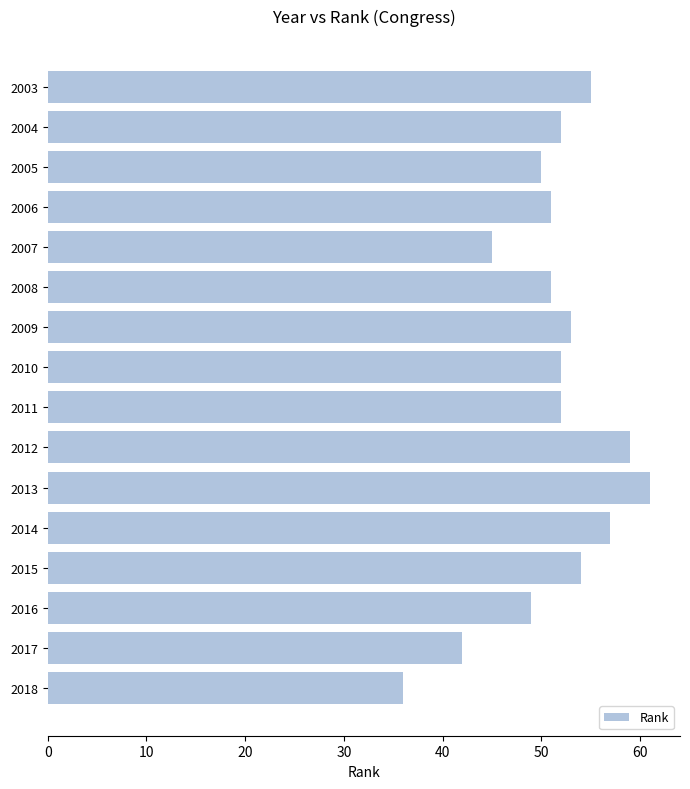

What is the value of the 8th bar from the top?

52